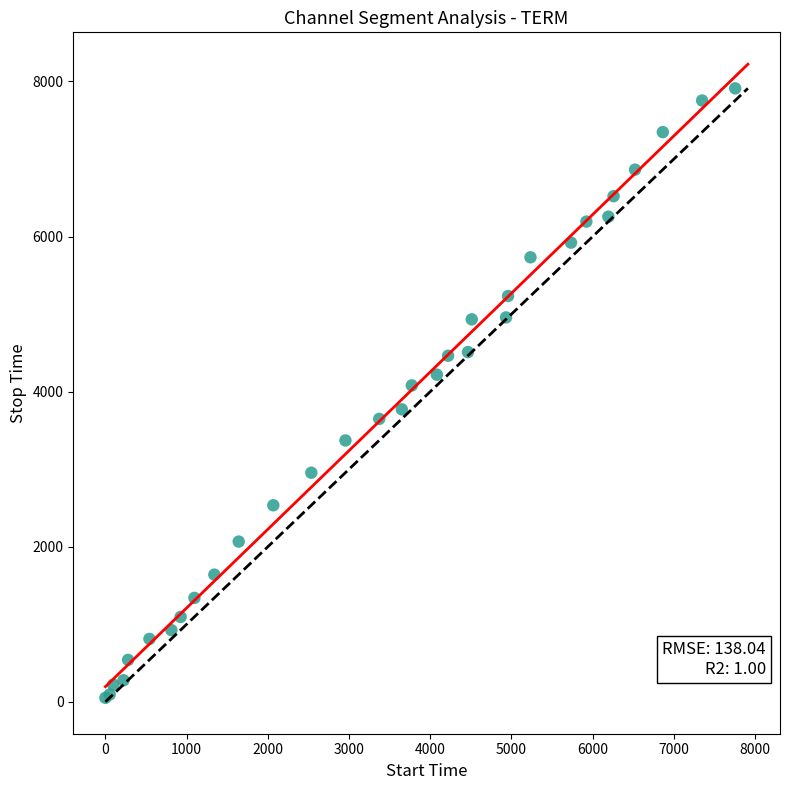

What Y value in the scatter plot is closest to 3981?

4080